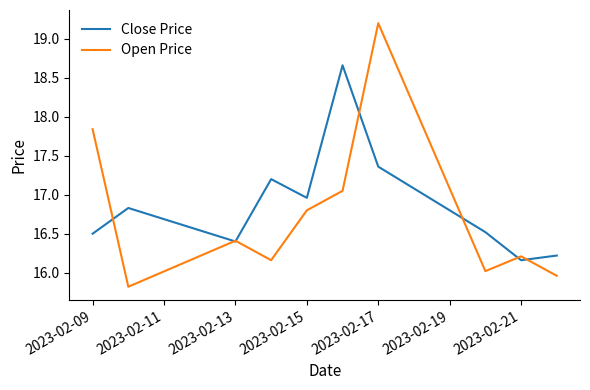

True or false: Close Price and Open Price cross at least once.

True